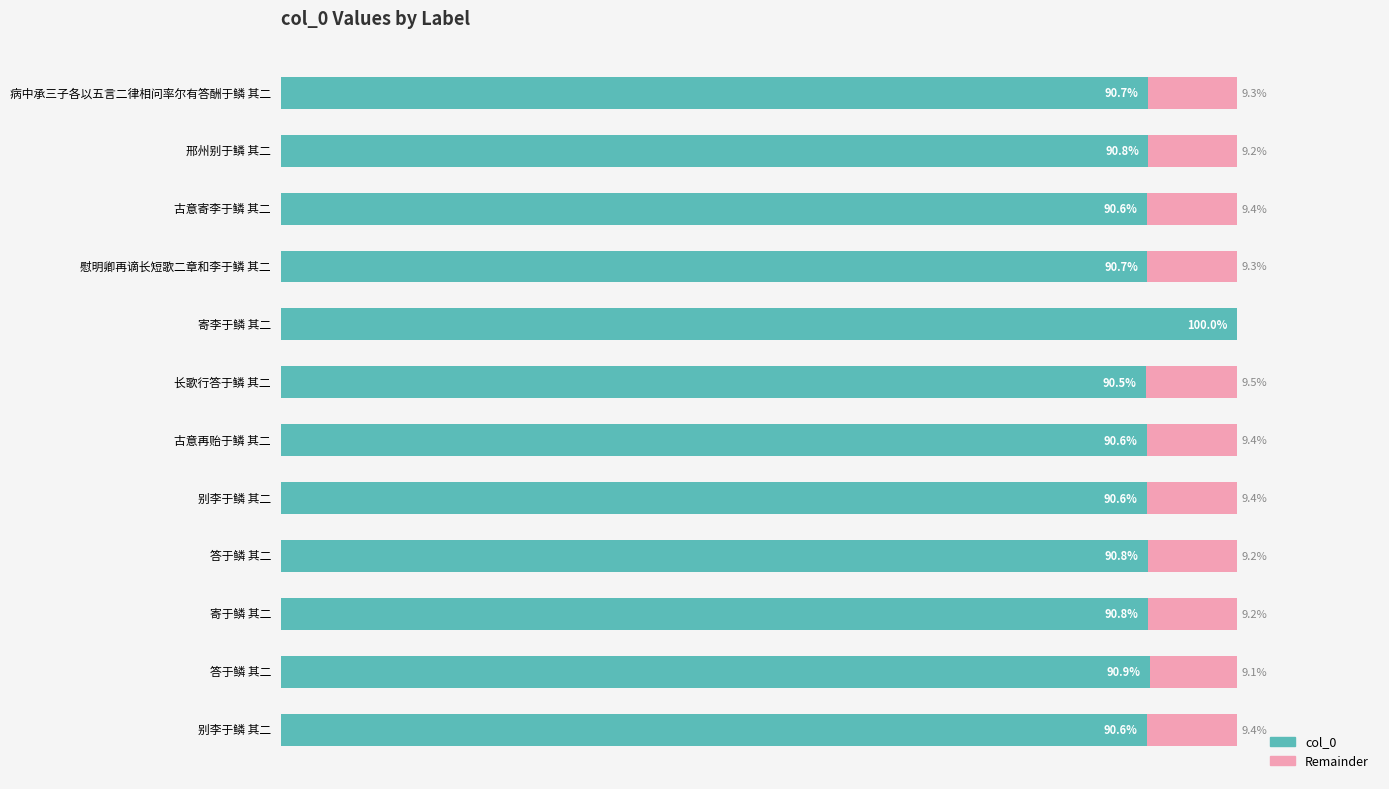

What are all the series names shown in the legend?

col_0, Remainder